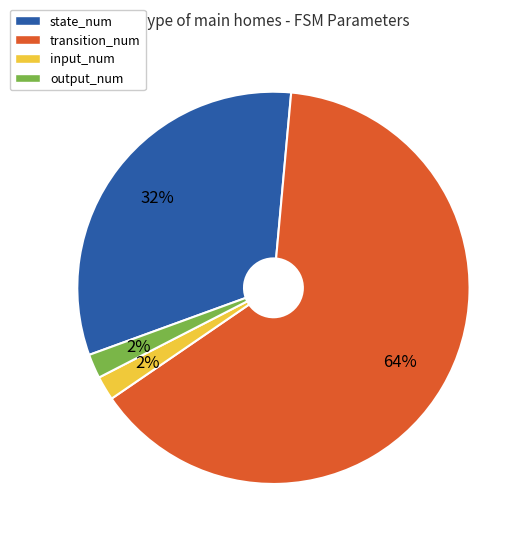

To the nearest percent, what is the difference between the largest and smallest slice percentages?

62%